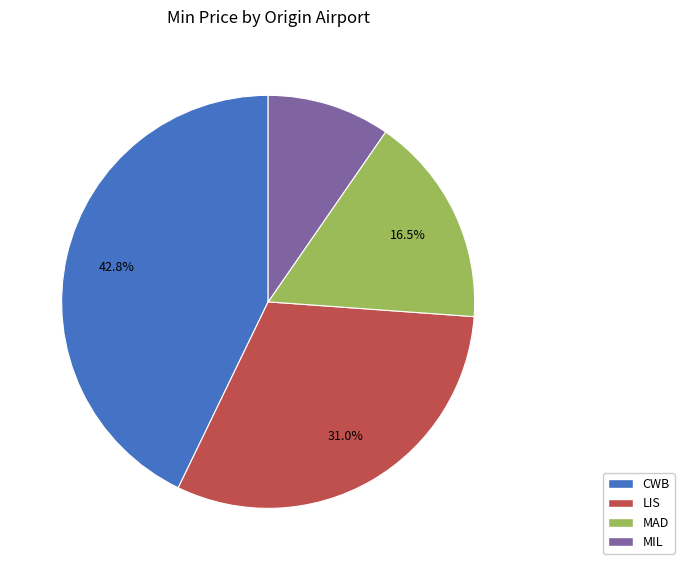

How many segments does this pie chart have?

4